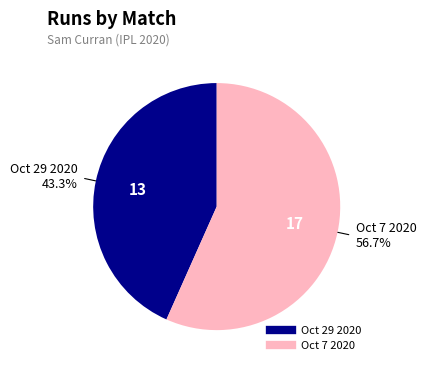

Rank the categories by value from highest to lowest.

Oct 7 2020, Oct 29 2020